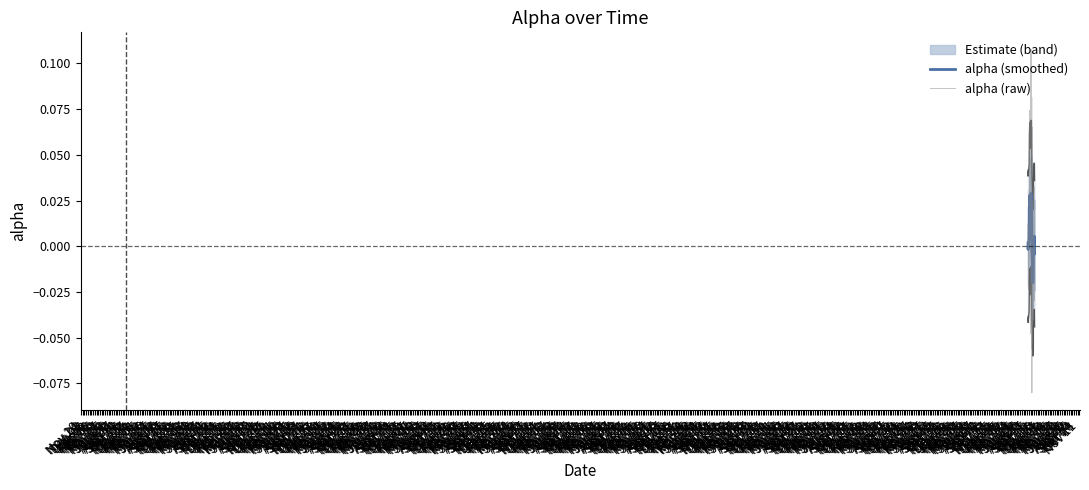

What is the lowest value of the alpha (raw) series?

-0.1